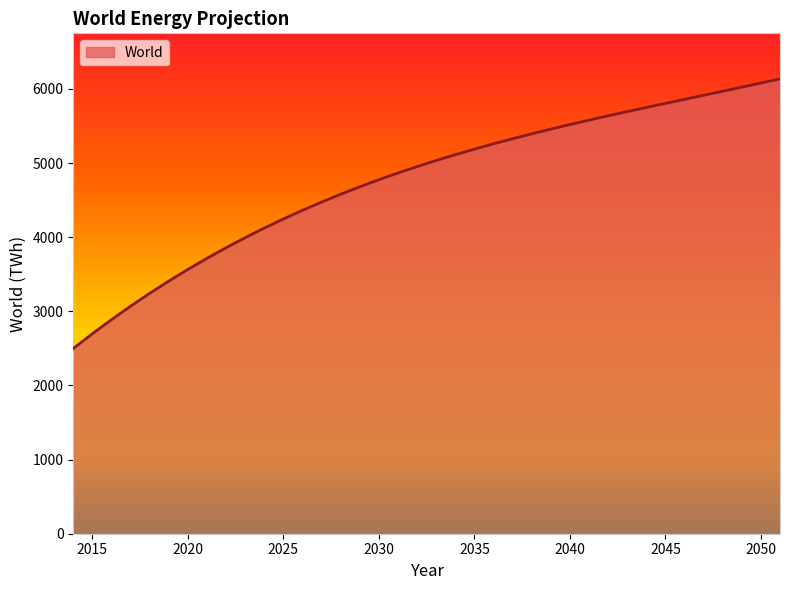

What is the minimum value shown in the chart?

2499.2